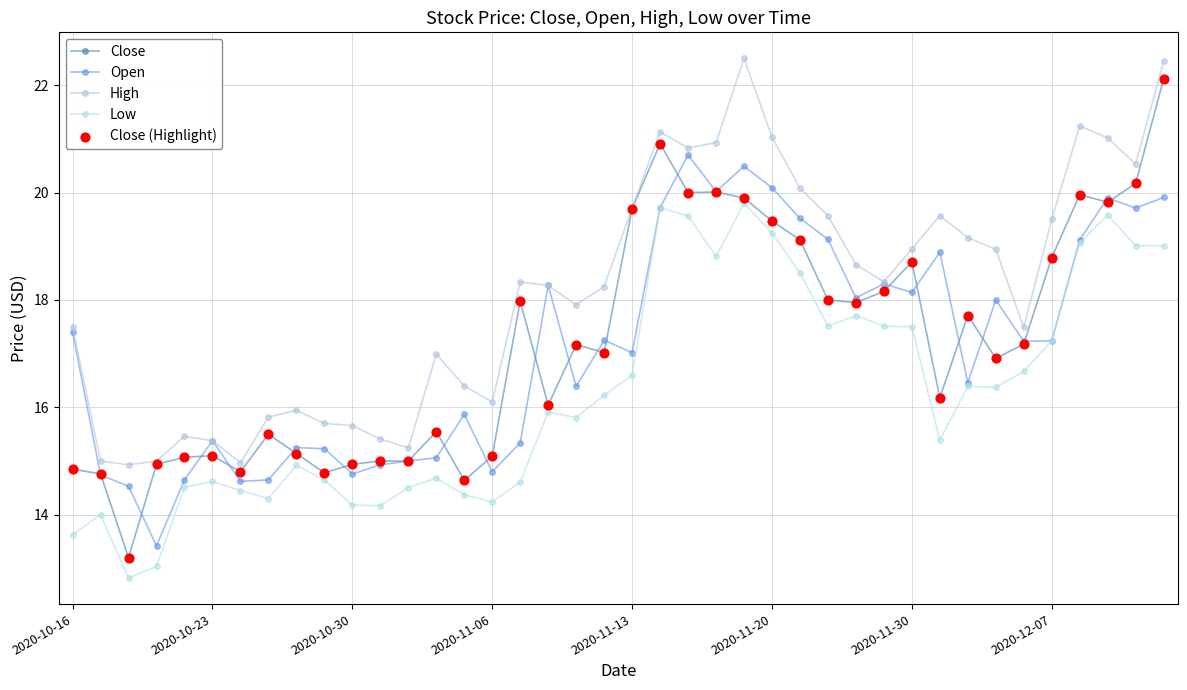

At which category is the sum across all series the highest?

39